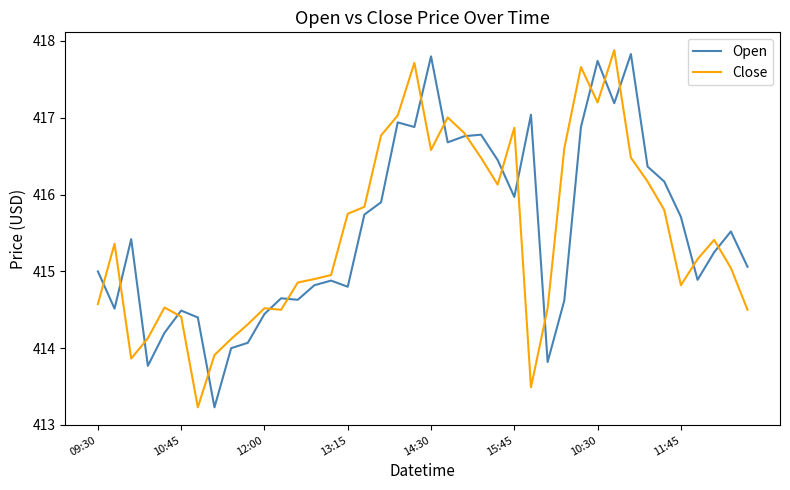

In Open, how many points are lower than both neighbors (excluding endpoints)?

11